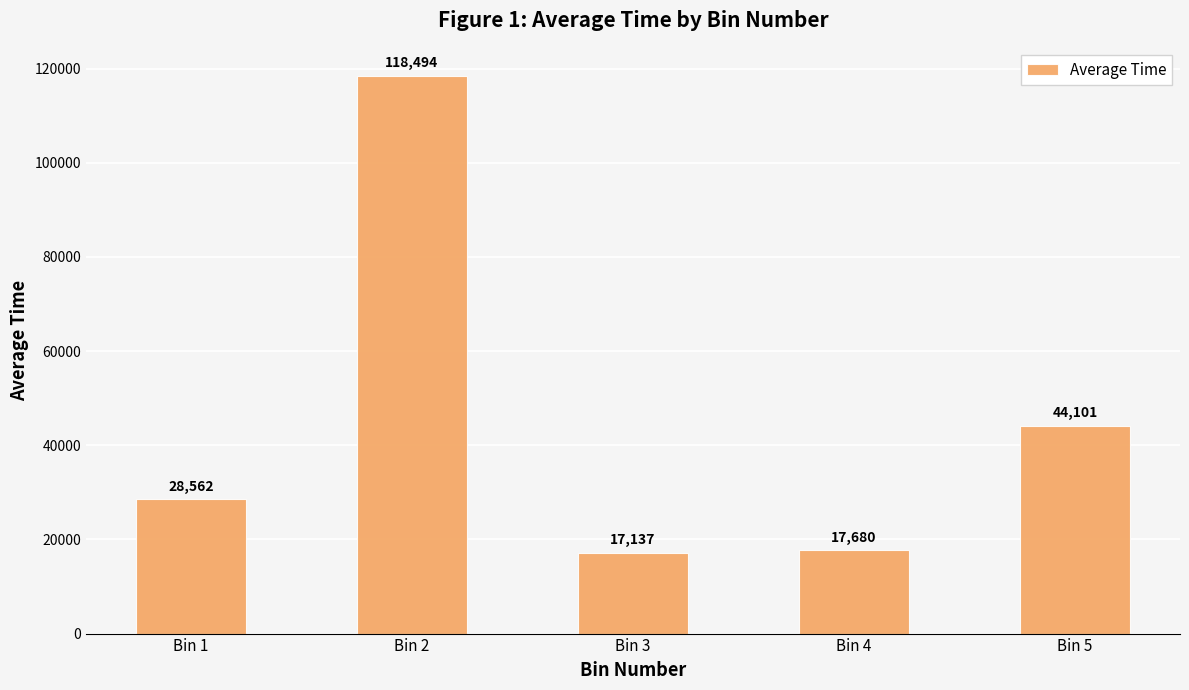

Does the chart contain any negative values?

No